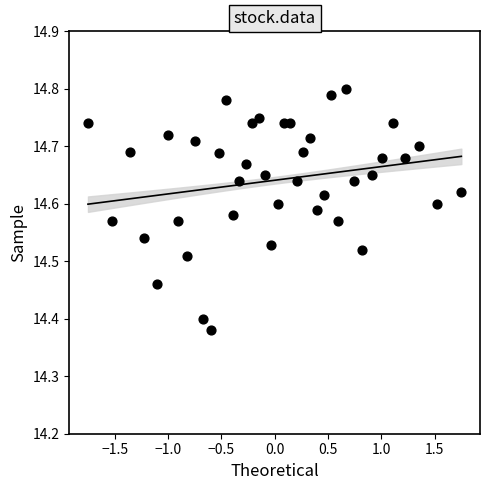

What is the range of X values (max minus min)?

3.5